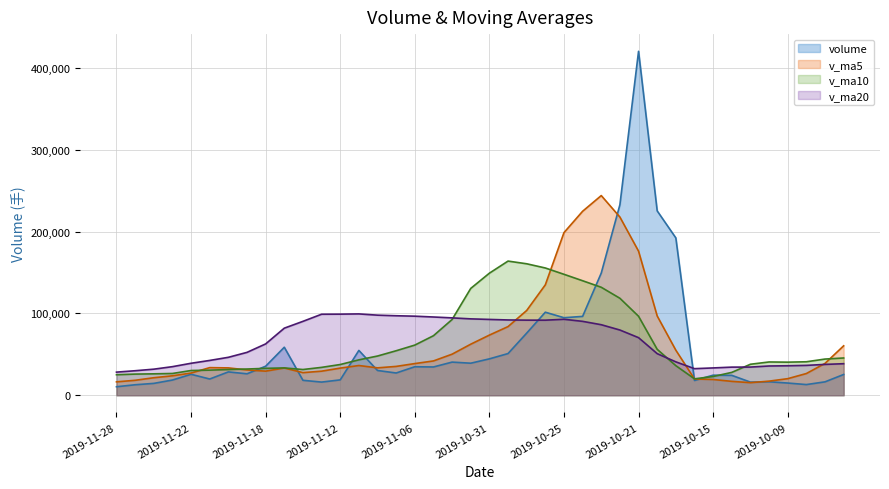

Where is the first local maximum for v_ma5?

2019-11-21